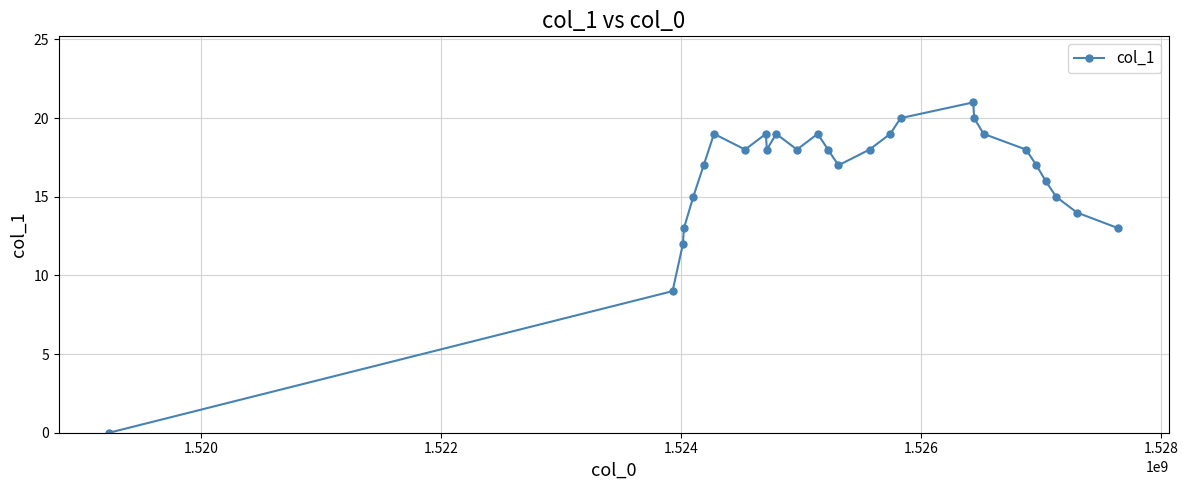

Reading left to right, extract all data points from this chart.

0	9	12	13	15	17	19	18	19	18	19	18	19	18	17	18	19	20	21	20	19	18	17	16	15	14	13